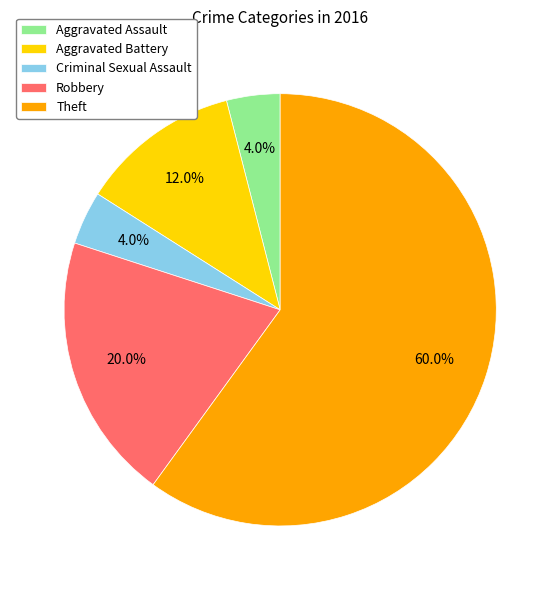

To the nearest percent, what is the difference between the Robbery and Theft slice percentages?

40%